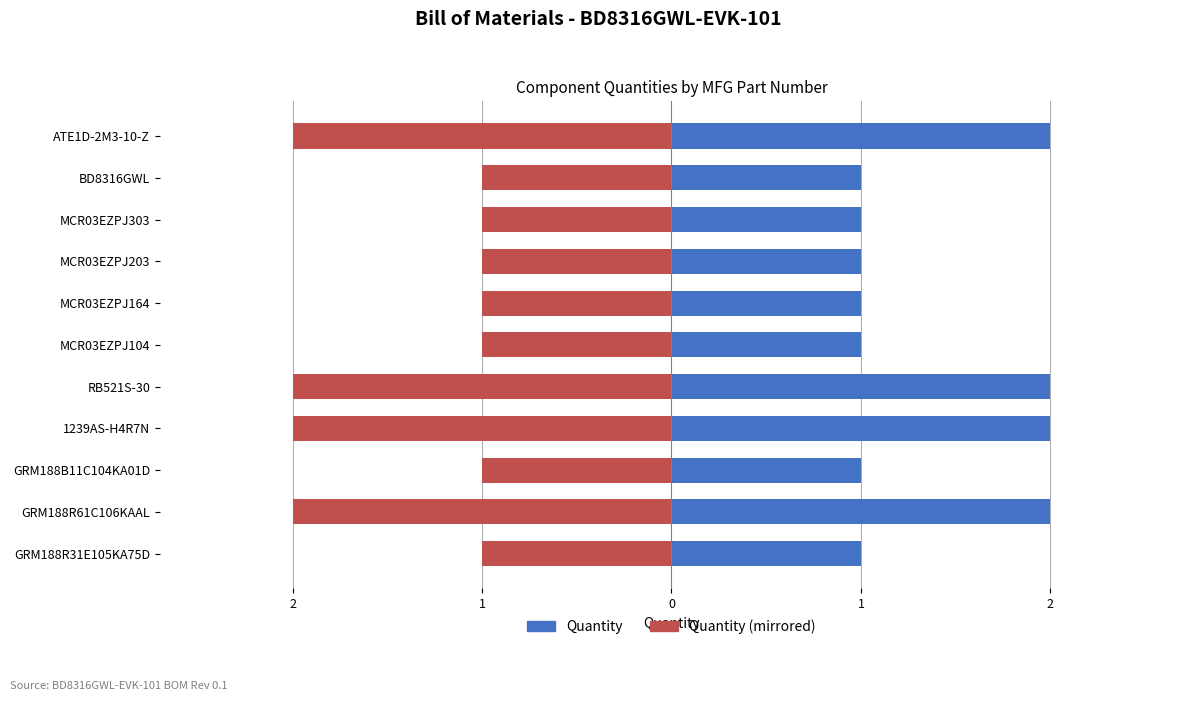

What is the average value of the Quantity (mirrored) series?

-1